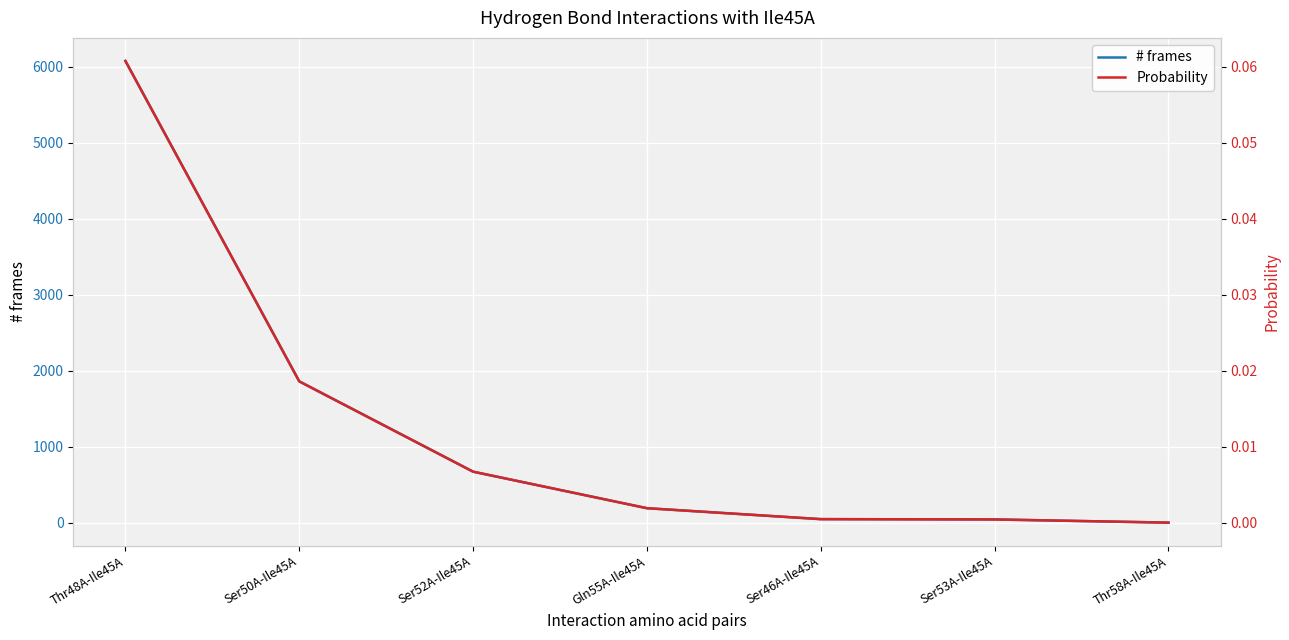

Reading left to right, list all the values displayed in this chart.

# frames: 6079.0	1860.0	671.0	190.0	46.0	42.0	0.0
Probability: 0.1	0.0	0.0	0.0	0.0	0.0	0.0